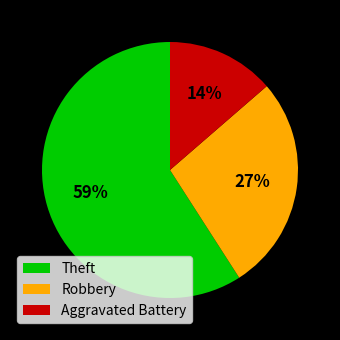

Which category accounts for the majority?

Theft